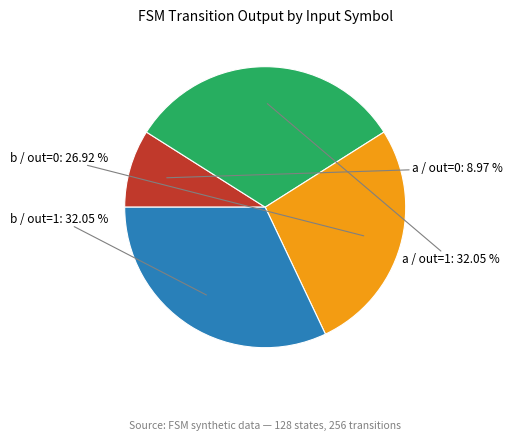

Is there any slice that represents more than half of the pie?

No